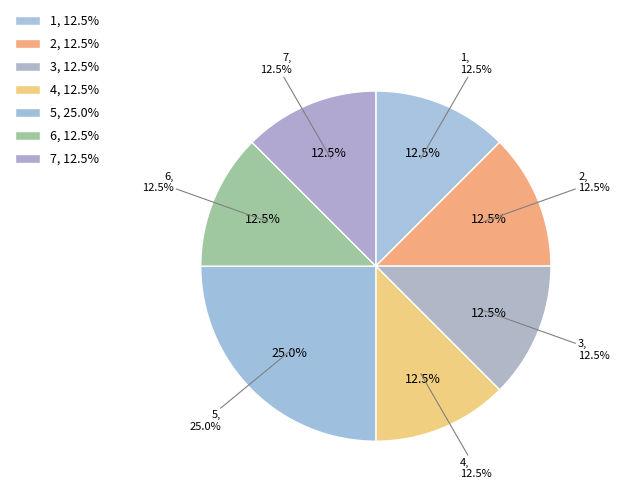

Is it true that 5 is 25% of the pie?

True